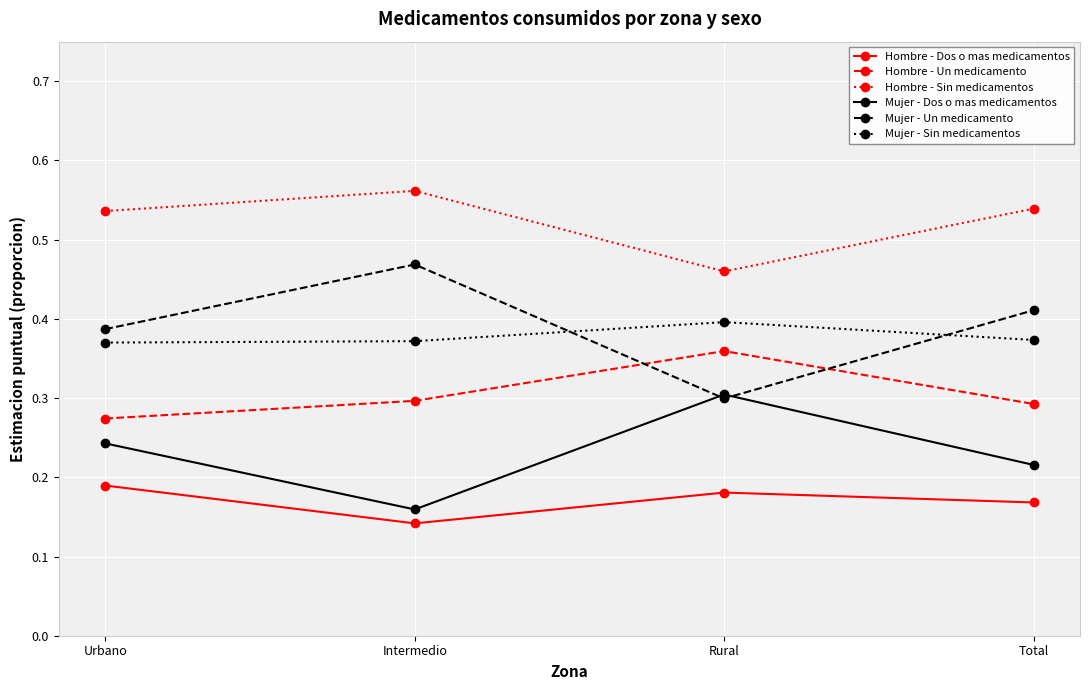

Which category has the highest value across all series?

Intermedio